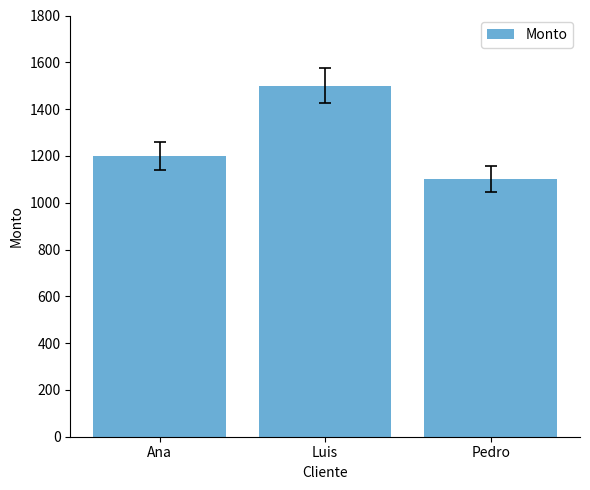

True or false: the data shows 1529 at Pedro.

False